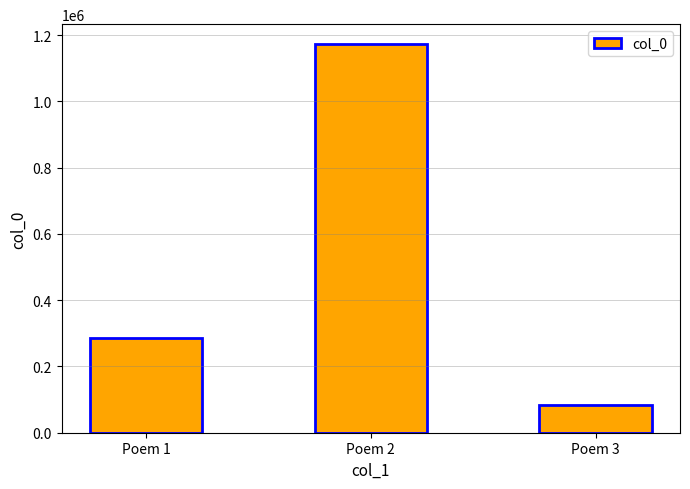

Rank the categories by value from highest to lowest.

Poem 2, Poem 1, Poem 3